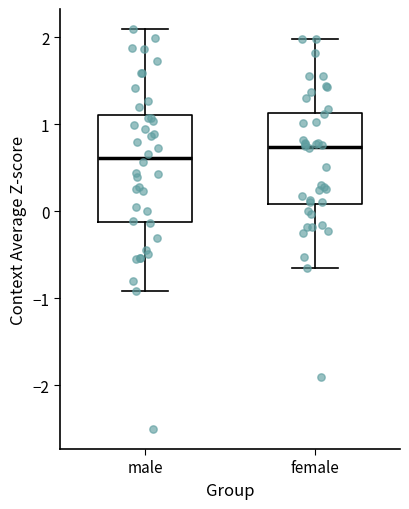

Reading left to right, read every box against the y-axis: the position of its median line, the range the box covers, and the ends of its whiskers. The values are not printed on the chart, so give them approximately, as read against the axis.

male: median 0.6, box -0.1 to 1.1, whiskers -0.9 to 2.1
female: median 0.7, box 0.1 to 1.1, whiskers -0.6 to 2.0